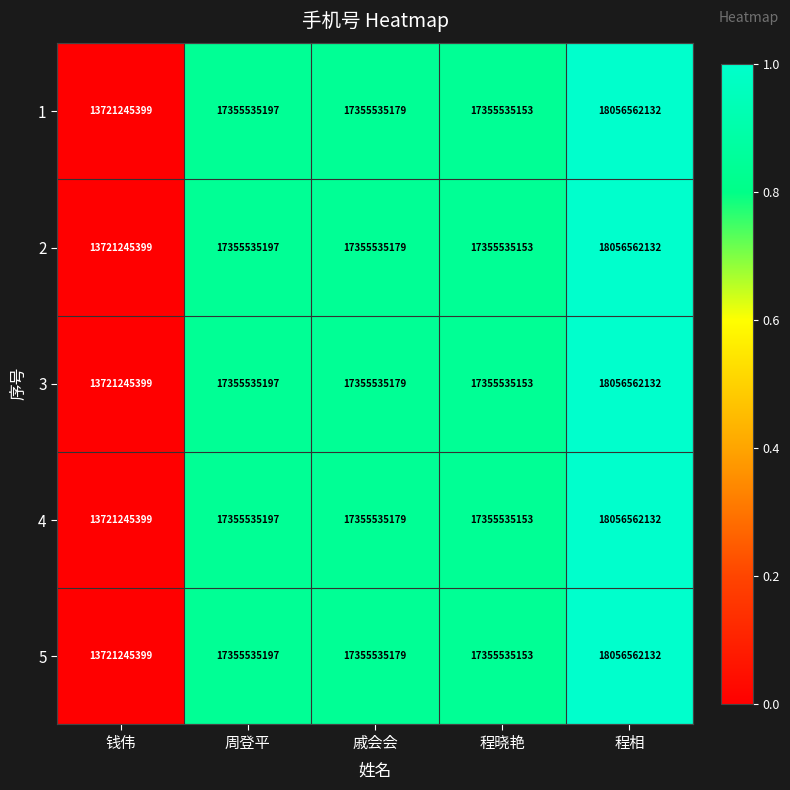

Rank the categories by 3 value from highest to lowest.

程相, 周登平, 戚会会, 程晓艳, 钱伟